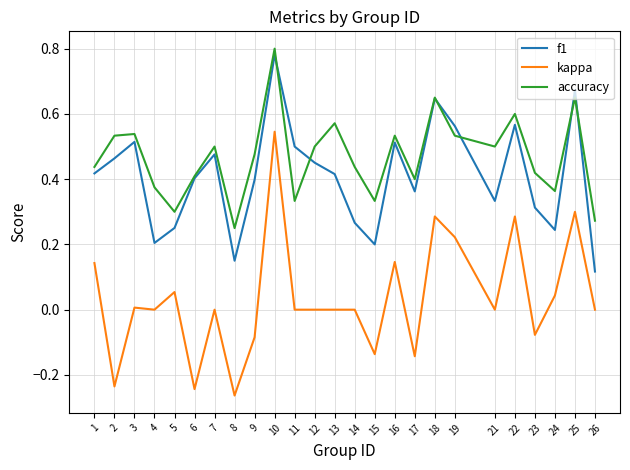

Which series has the widest spread of values?

kappa